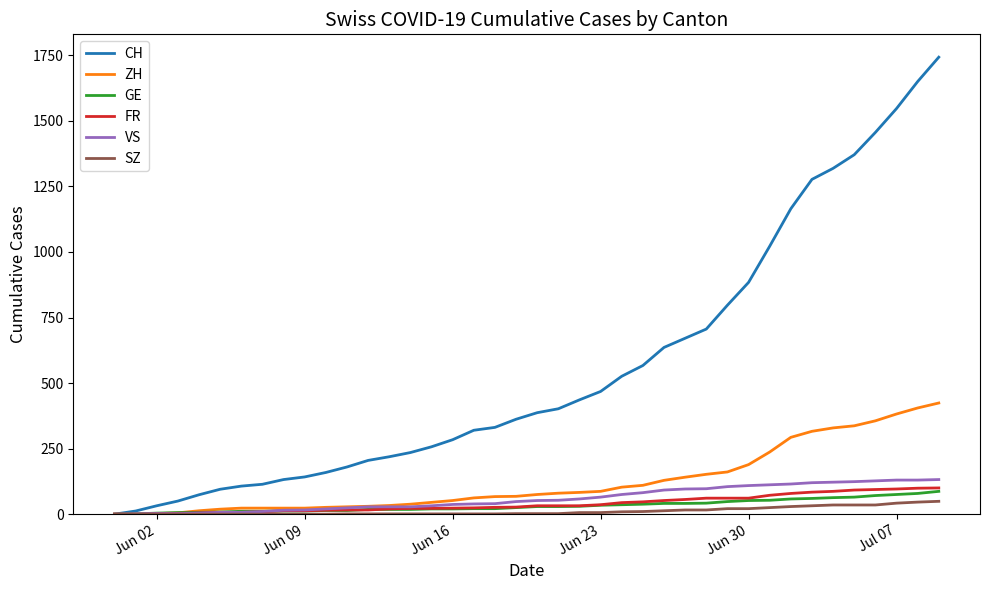

Which series has the largest total across all categories?

CH